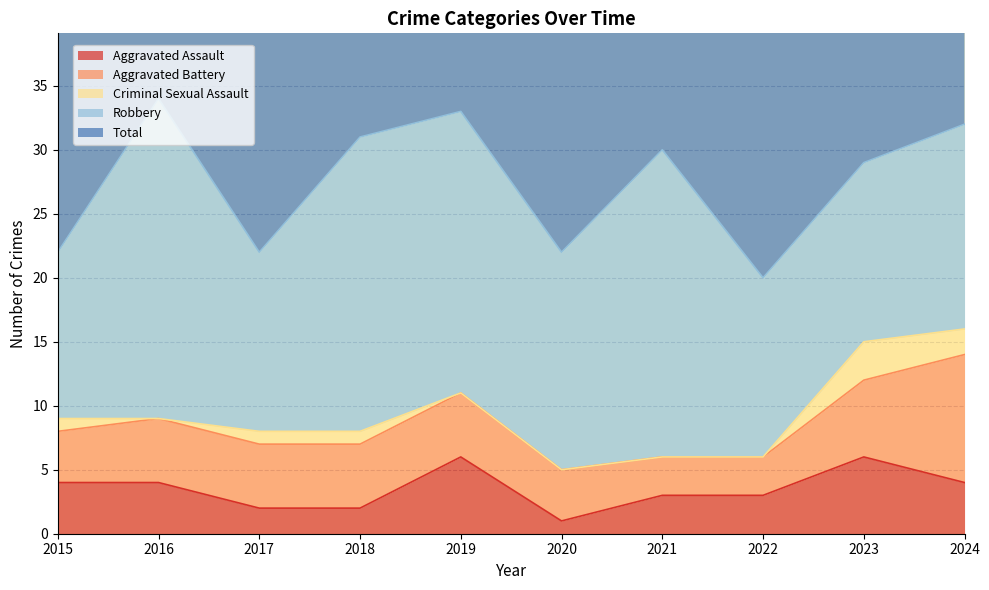

Is it true that Robbery equals 6 at 2024?

False